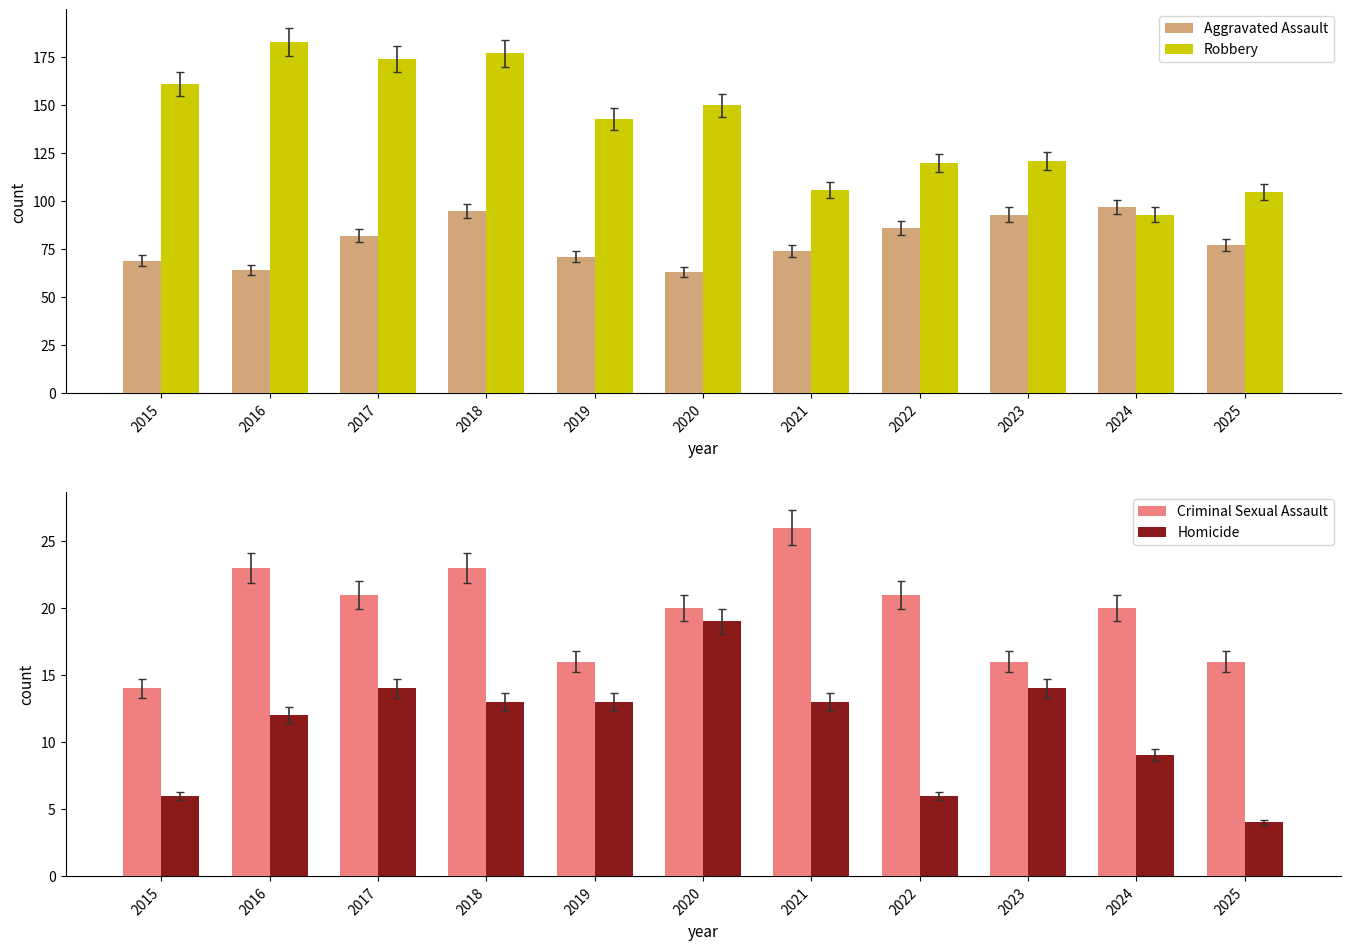

What is the value of the Homicide bar at the 1st from the left?

6